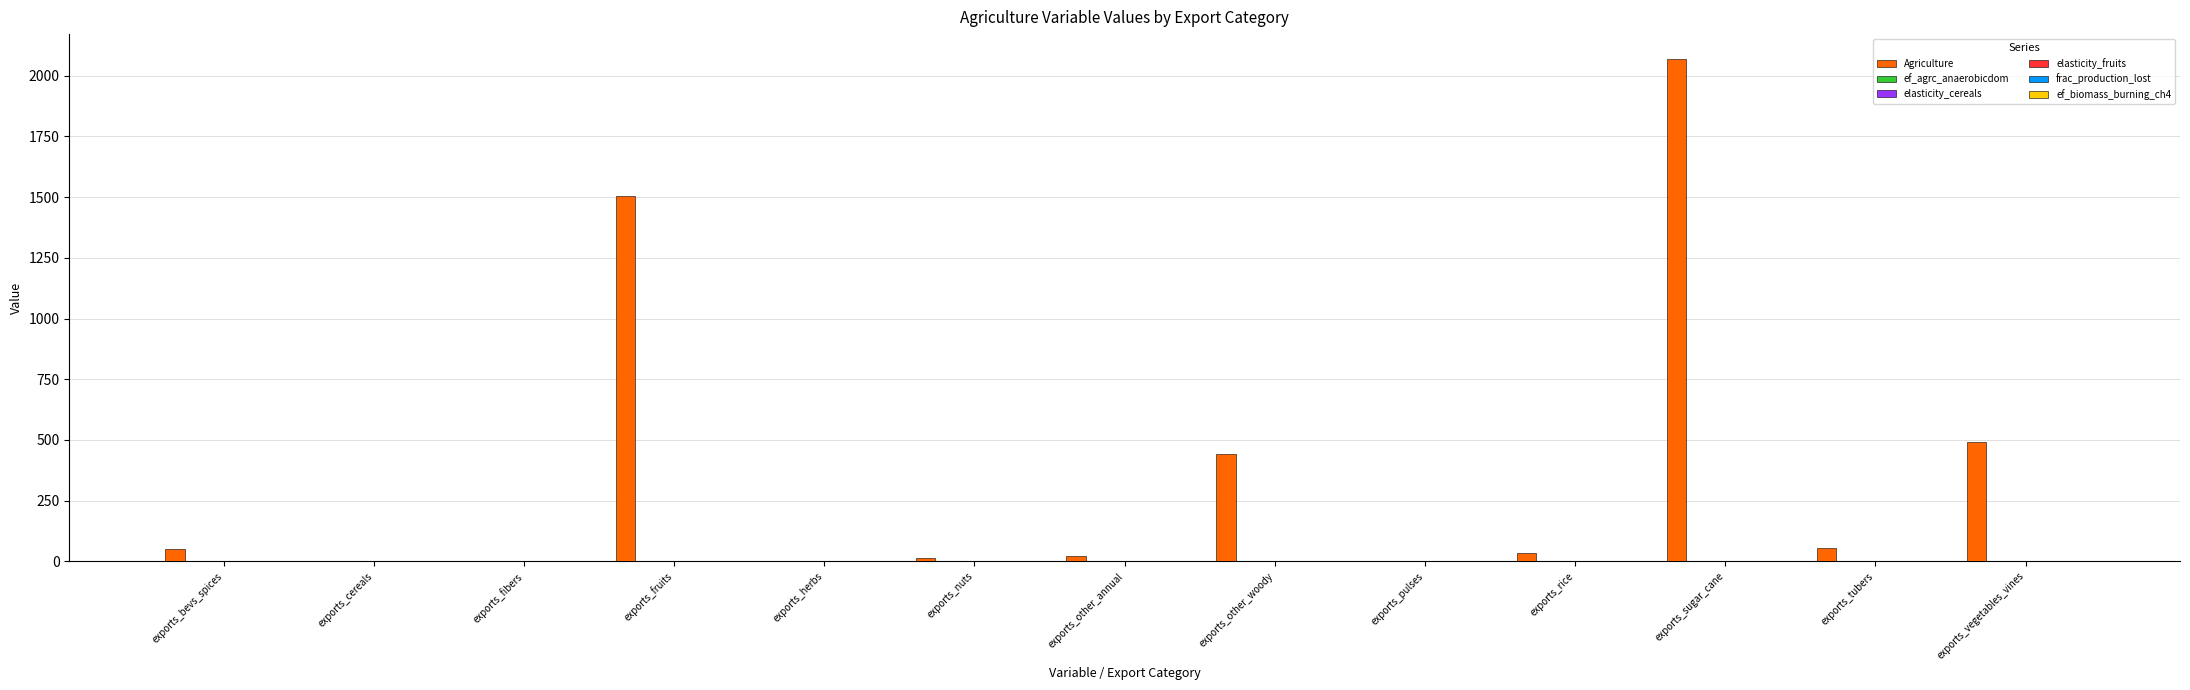

True or false: Agriculture has a value of 3253.0 at exports_sugar_cane.

False